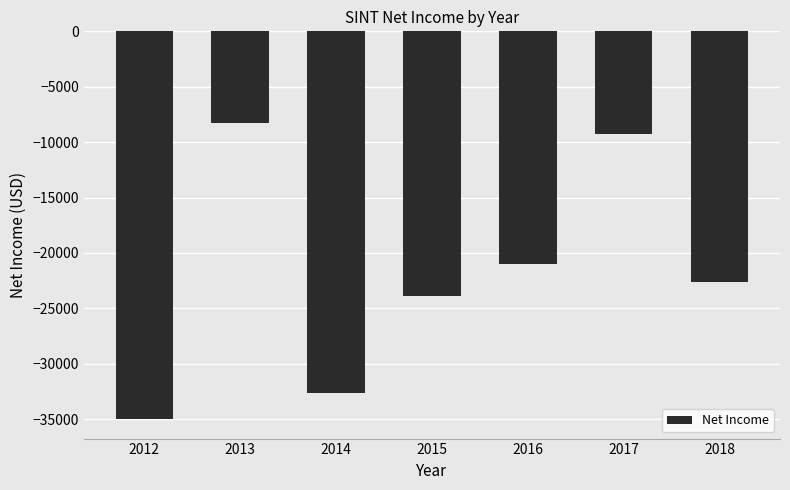

What is the average value?

-21814